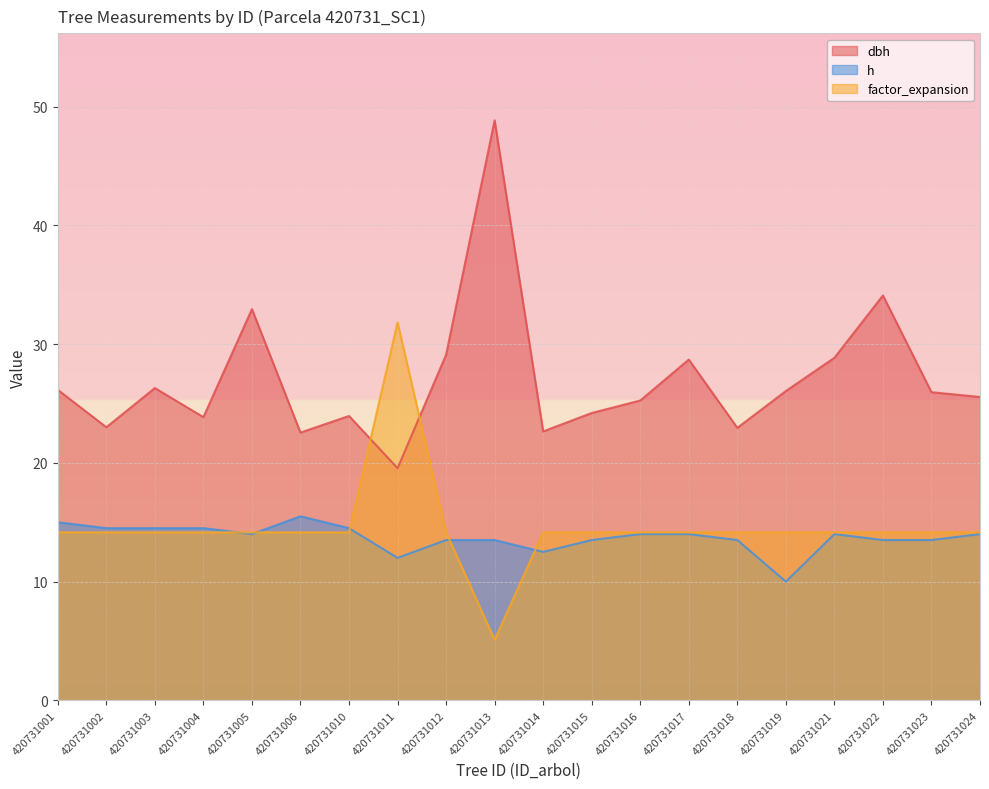

At which category does the chart reach its minimum across all series?

420731013